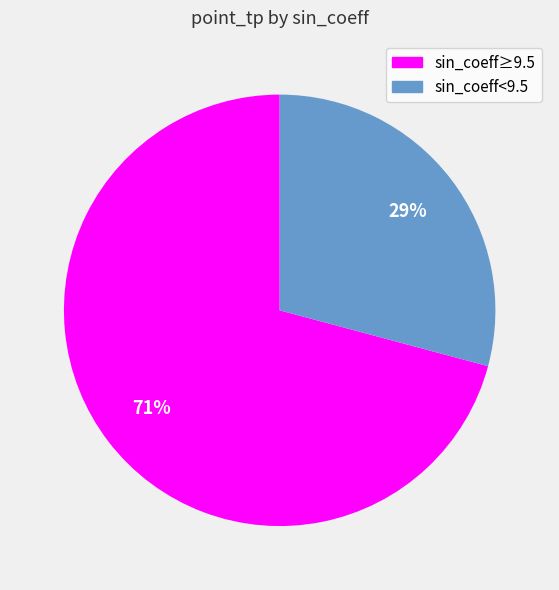

To the nearest percent, what percentage of the pie is sin_coeff<9.5?

29%